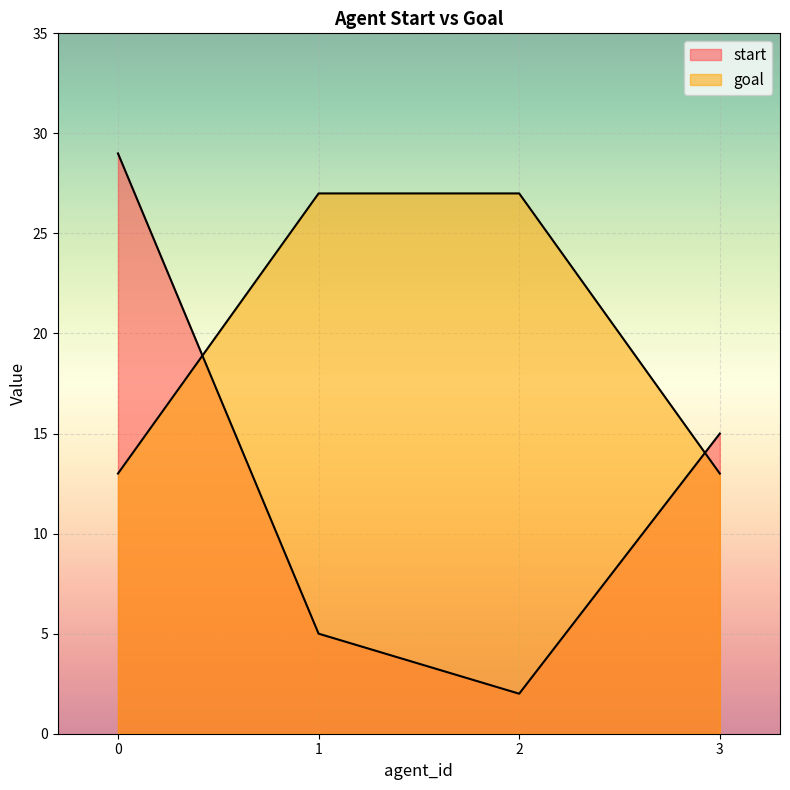

How many data points in start are less than 15?

2